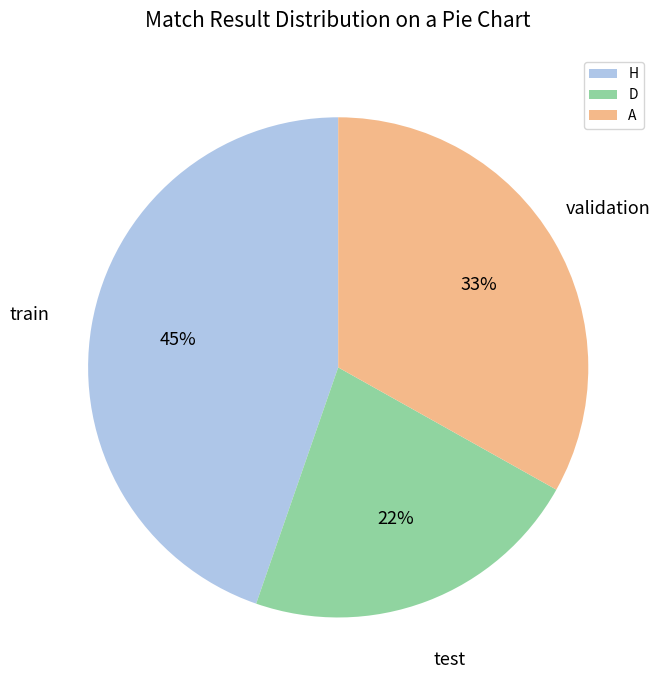

Which slice is the largest?

H